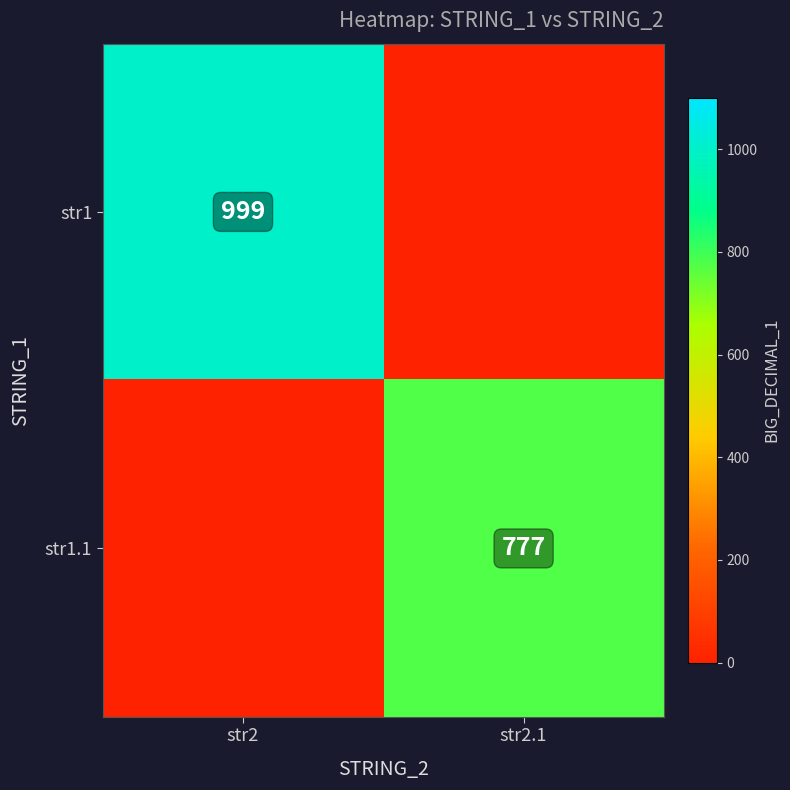

Is the value of str1 at str2 greater than the value of str1.1 at str2.1?

Yes